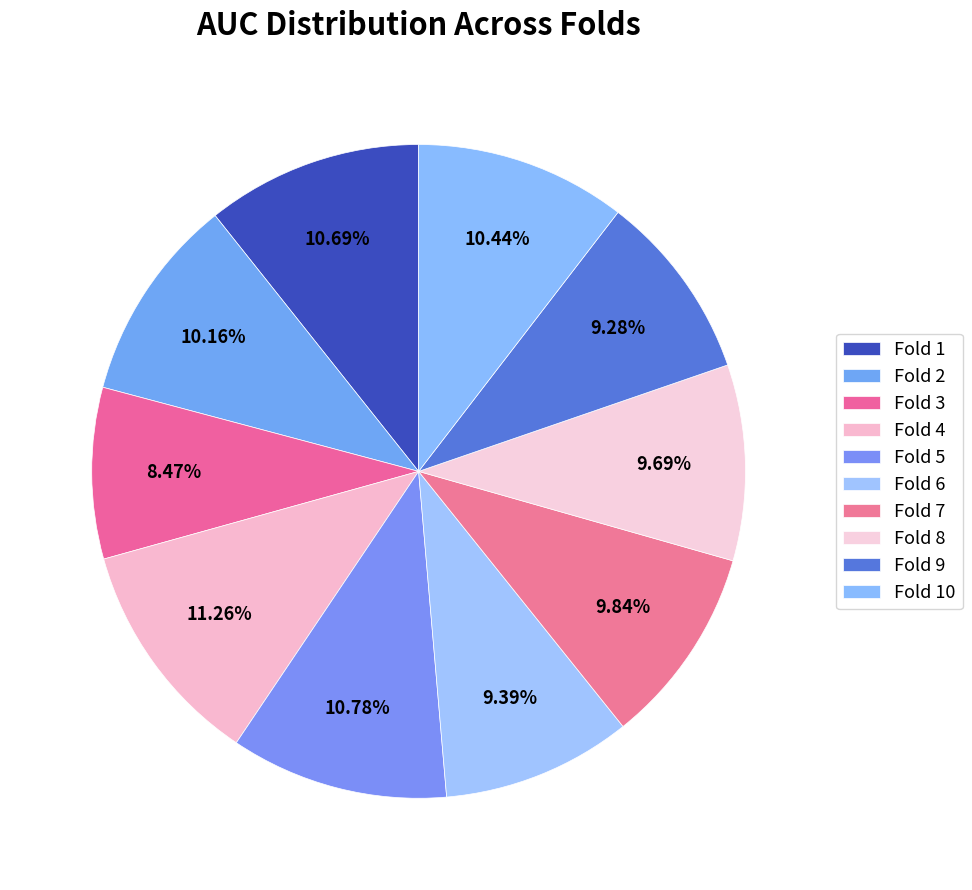

Do Fold 6 and Fold 8 together represent more than half of the pie?

No